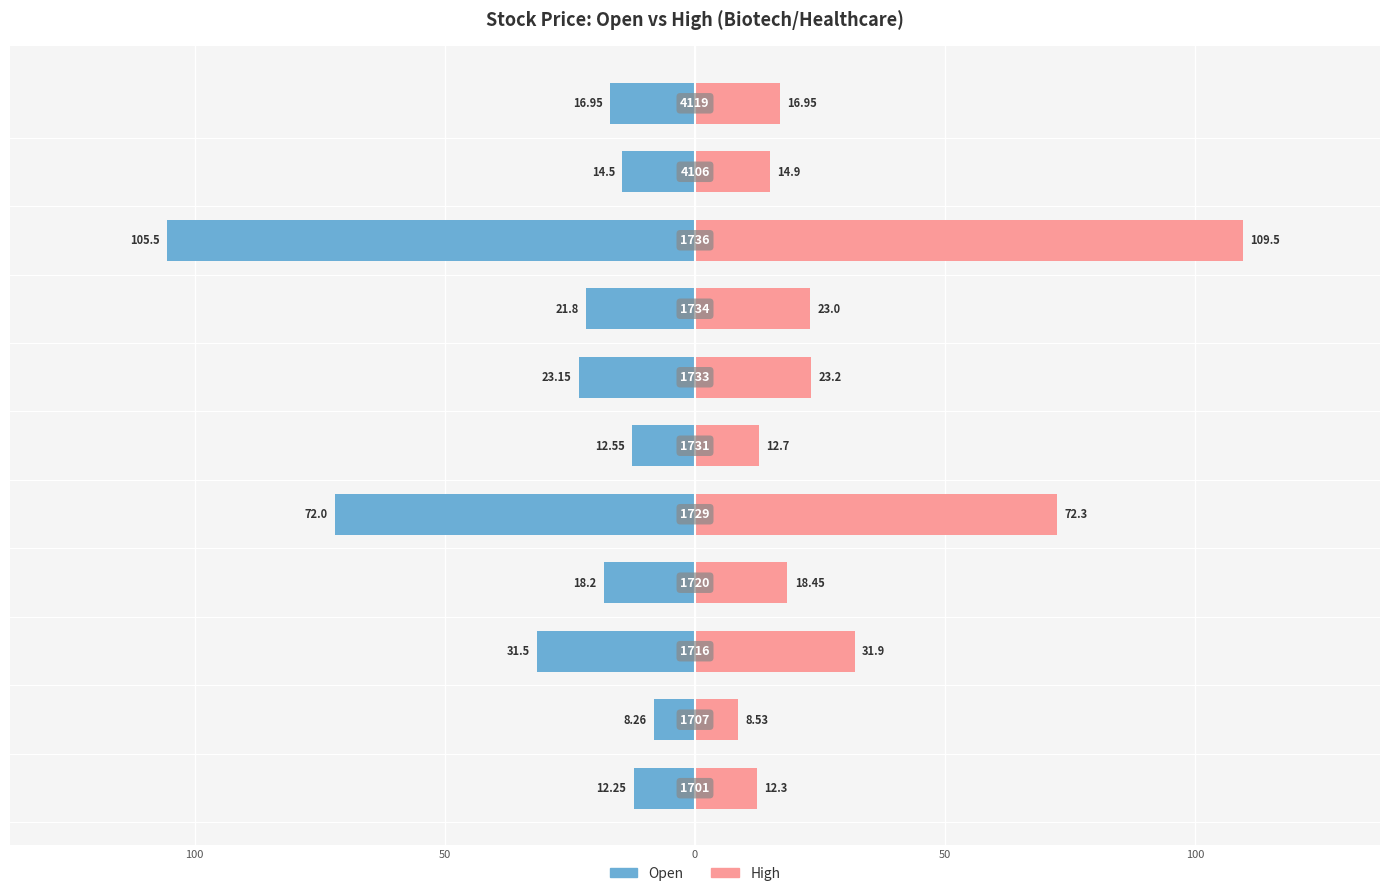

At how many categories does at least one series exceed 26?

3